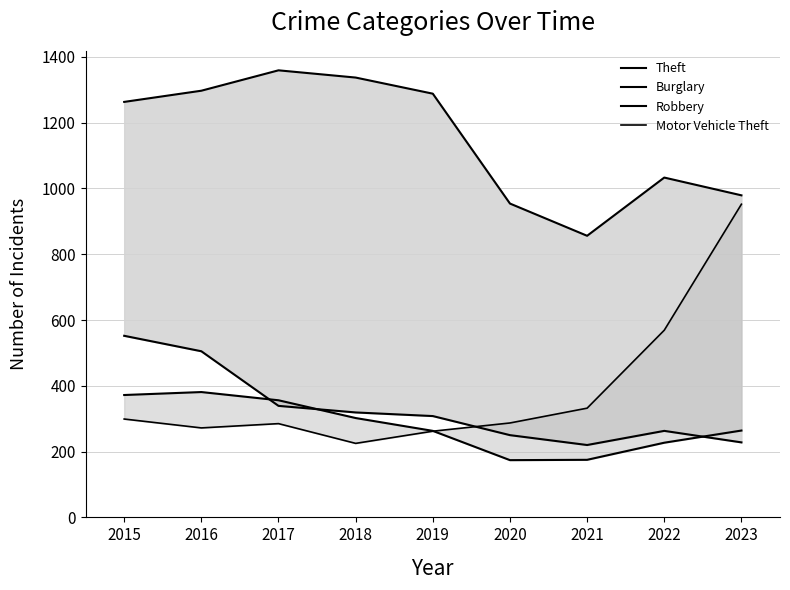

At 2021, list the series in order from largest to smallest.

Theft, Motor Vehicle Theft, Burglary, Robbery